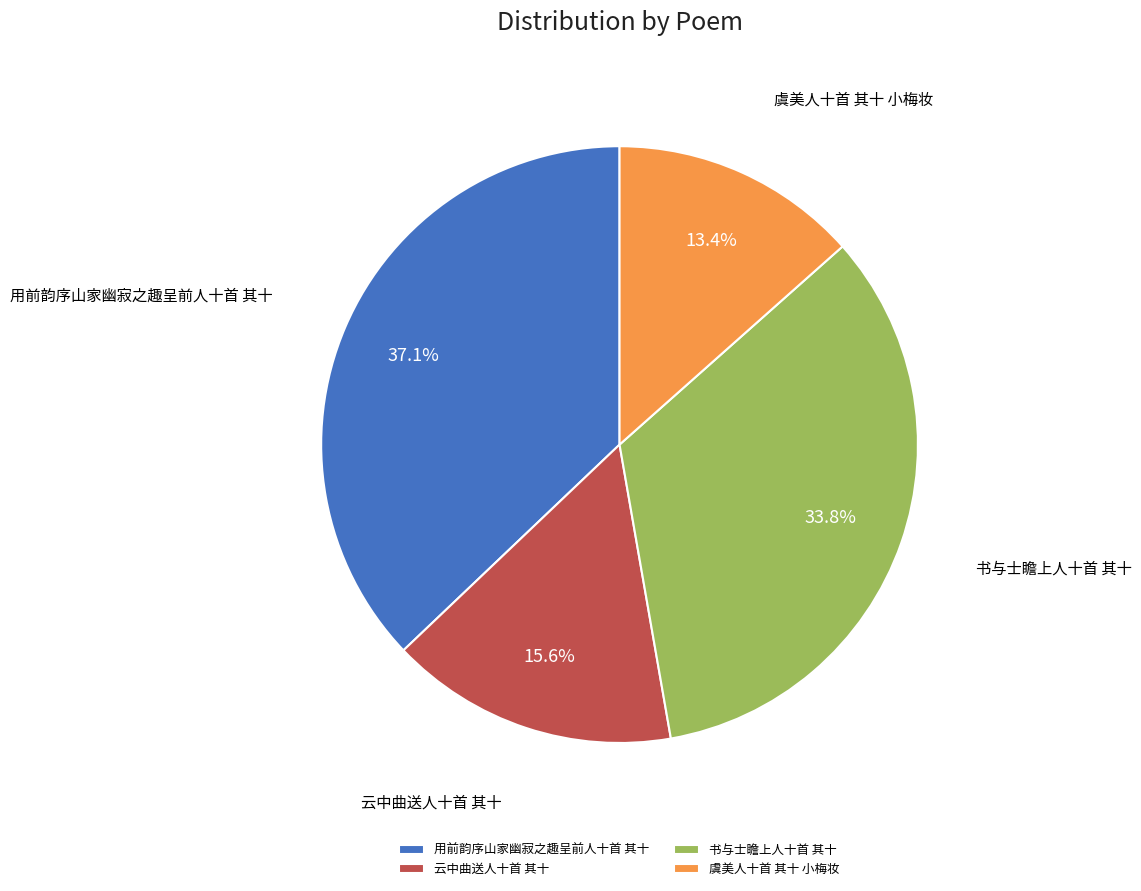

What is the ratio of the value at 书与士瞻上人十首 其十 to the value at 用前韵序山家幽寂之趣呈前人十首 其十?

0.9